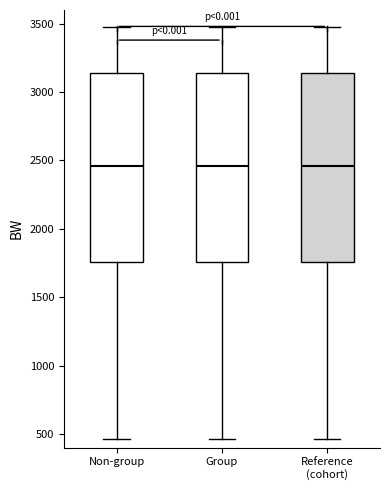

Reading left to right, read every box against the y-axis: the position of its median line, the range the box covers, and the ends of its whiskers. The values are not printed on the chart, so give them approximately, as read against the axis.

Non-group: median 2450, box 1750 to 3150, whiskers 450 to 3450
Group: median 2450, box 1750 to 3150, whiskers 450 to 3450
Reference (cohort): median 2450, box 1750 to 3150, whiskers 450 to 3450